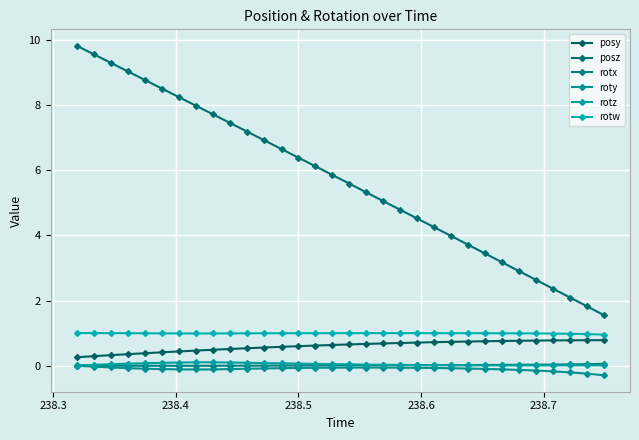

Count the number of categories in the chart.

32